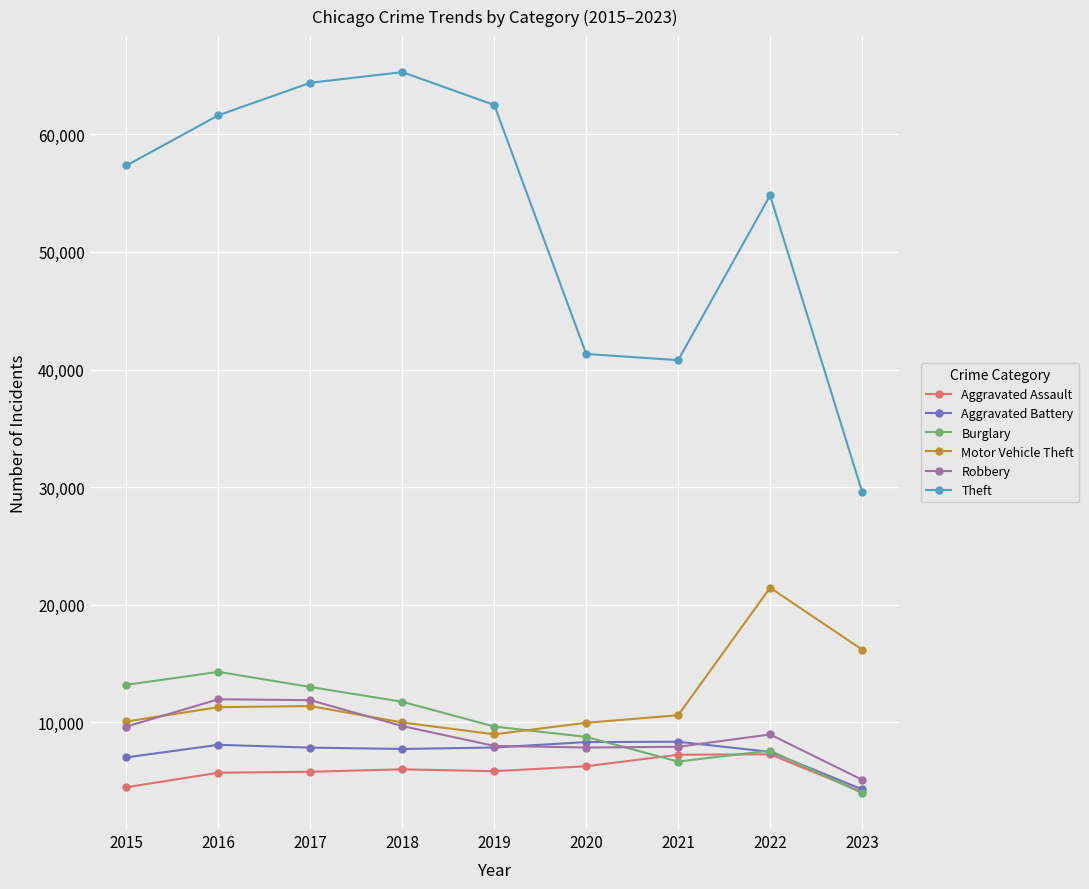

What is the value of the Motor Vehicle Theft point at the 7th from the left?

10602